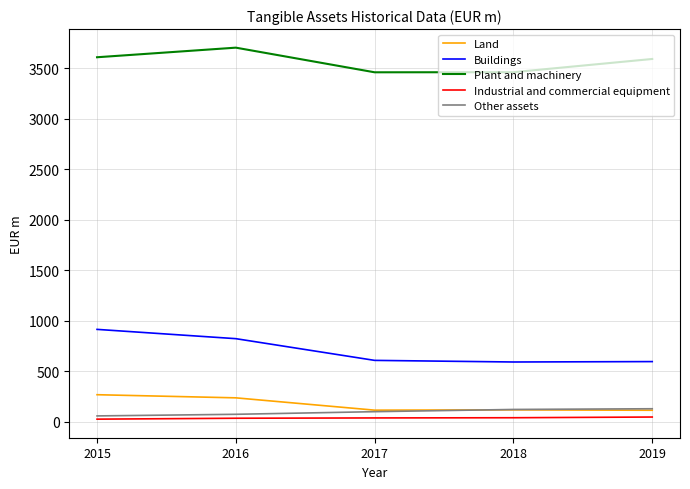

Which series has the largest total across all categories?

Plant and machinery